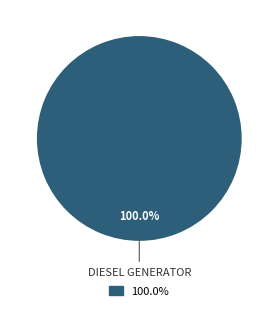

Rank the categories by value from highest to lowest.

100.0%